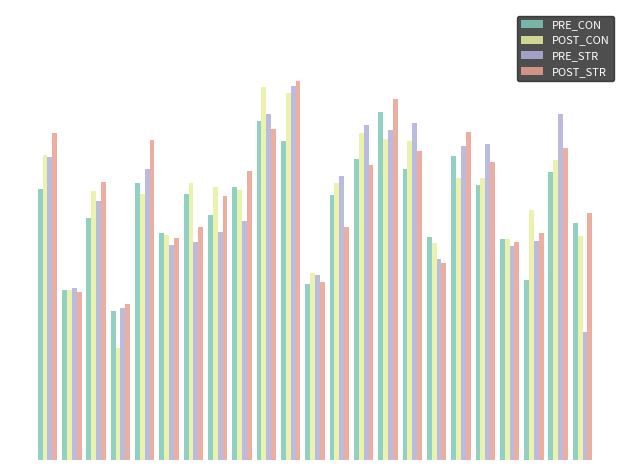

What are all the series names shown in the legend?

PRE_CON, POST_CON, PRE_STR, POST_STR